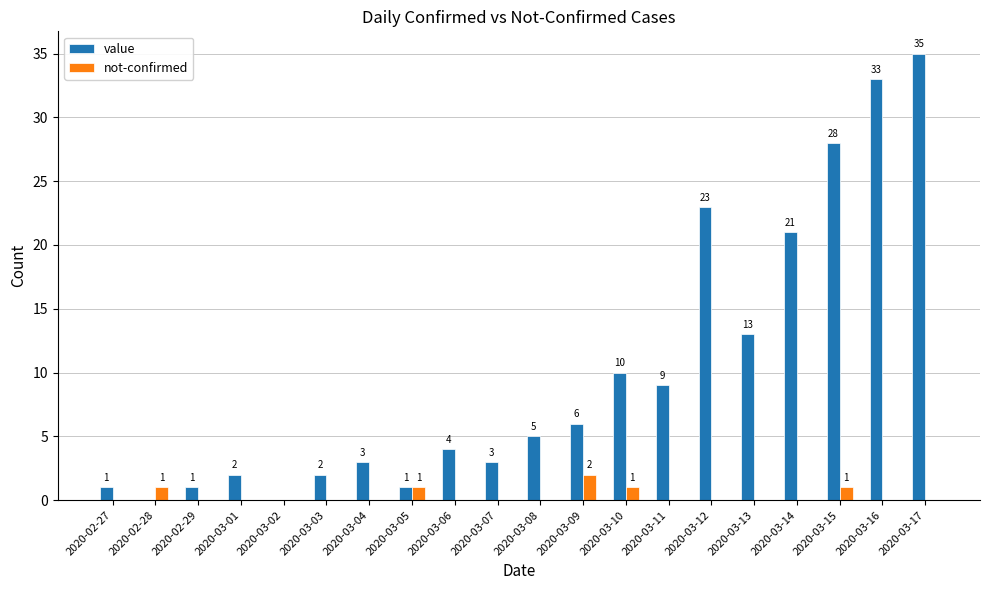

Is the value of not-confirmed at 2020-03-05 greater than the value of value at 2020-03-03?

No